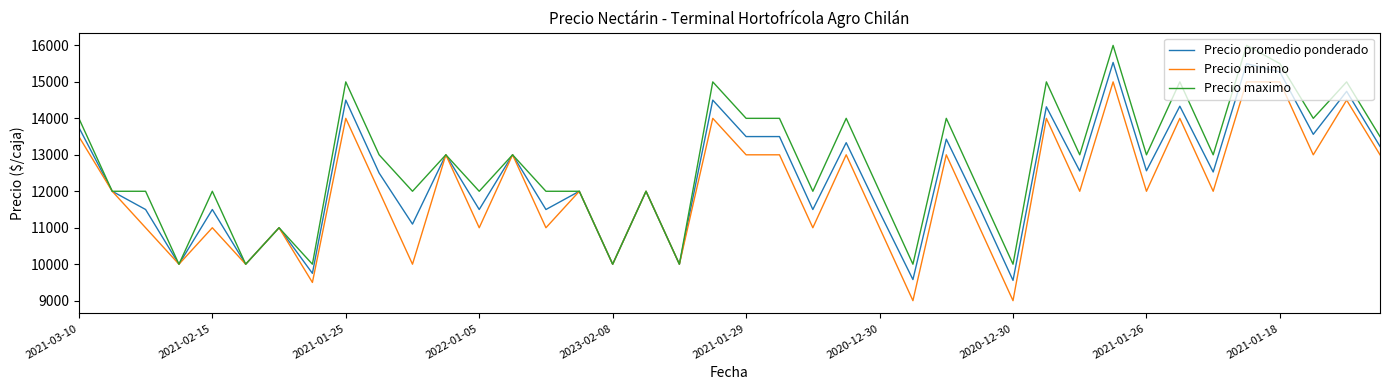

What is the minimum value shown in the chart?

9000